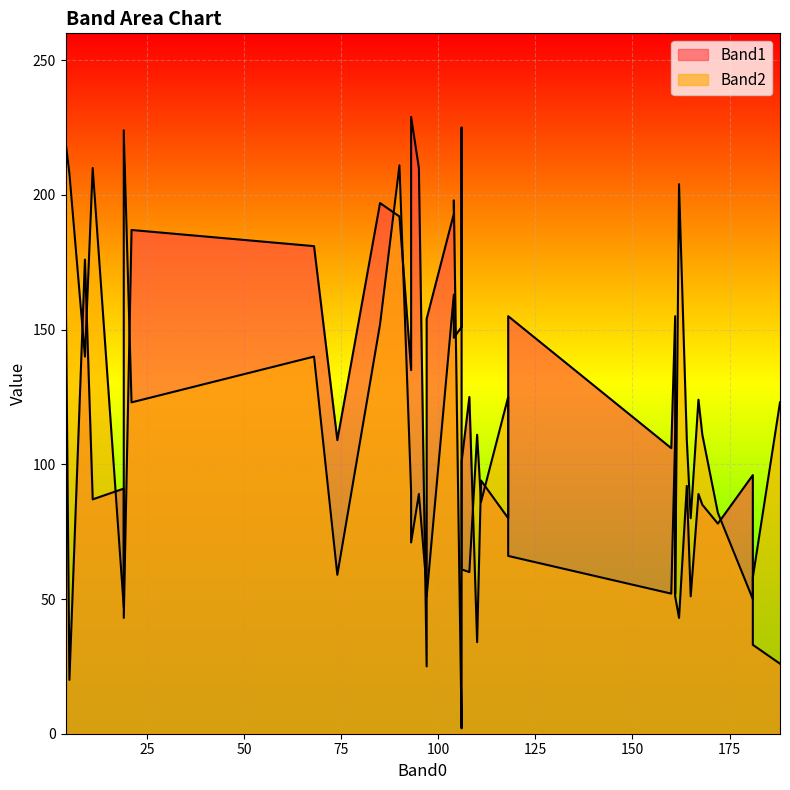

Reading left to right, extract all data points from this chart.

Band1: 0=87	1=102	2=94	3=91	4=80	5=85	6=51	7=78	8=26	9=92	10=89	11=155	12=109	13=154	14=20	15=82	16=155	17=106	18=96	19=33	20=43	21=51	22=187	23=193	24=198	25=197	26=2	27=192	28=43	29=101	30=181	31=34	32=176	33=174	34=47	35=135	36=210	37=229	38=125	39=25
Band2: 0=210	1=73	2=86	3=47	4=125	5=111	6=80	7=82	8=123	9=109	10=124	11=66	12=59	13=51	14=208	15=87	16=110	17=52	18=50	19=58	20=204	21=52	22=123	23=163	24=147	25=152	26=151	27=211	28=224	29=61	30=140	31=111	32=140	33=220	34=225	35=90	36=89	37=71	38=60	39=54